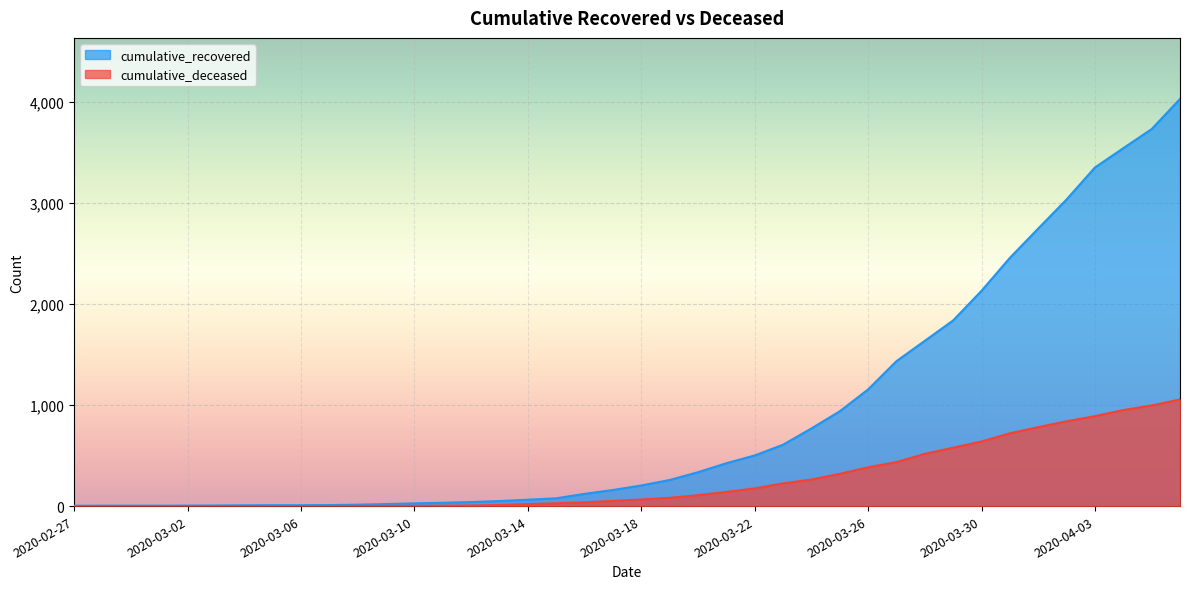

At how many categories does at least one series exceed 3937?

1